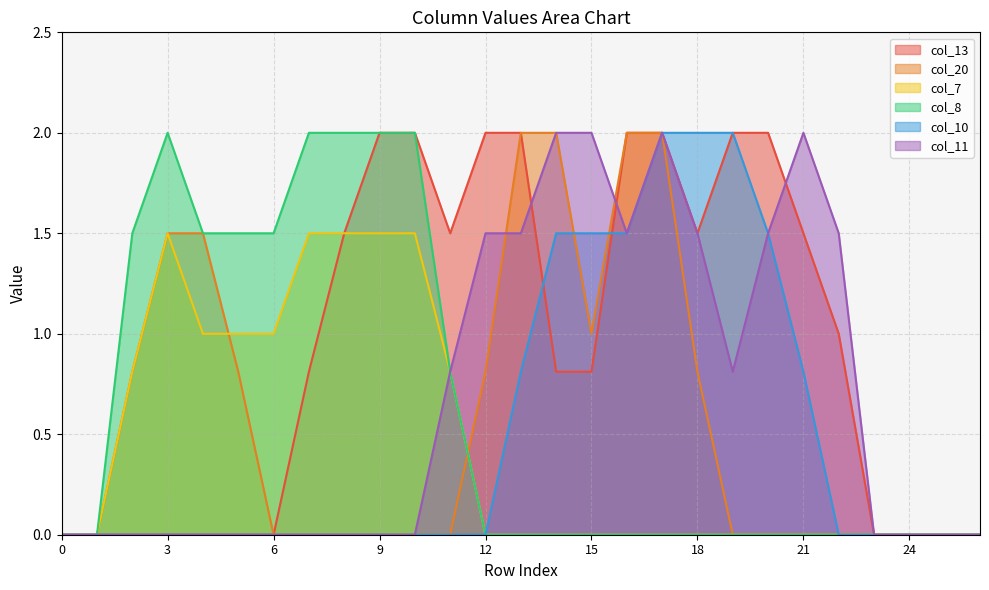

At which category does col_11 reach its first local valley?

16